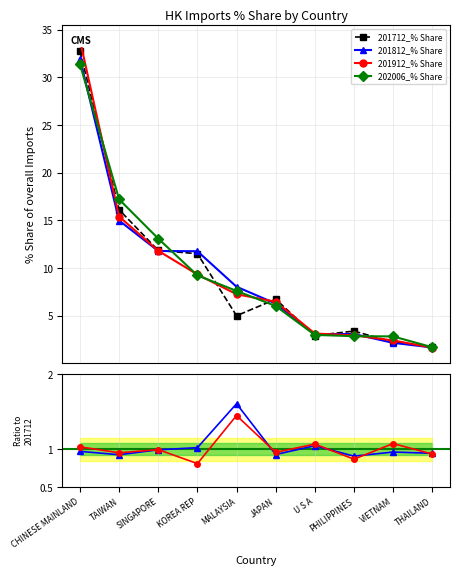

After their last crossing, which series has the higher values: 202006_% Share or 201912_% Share?

202006_% Share